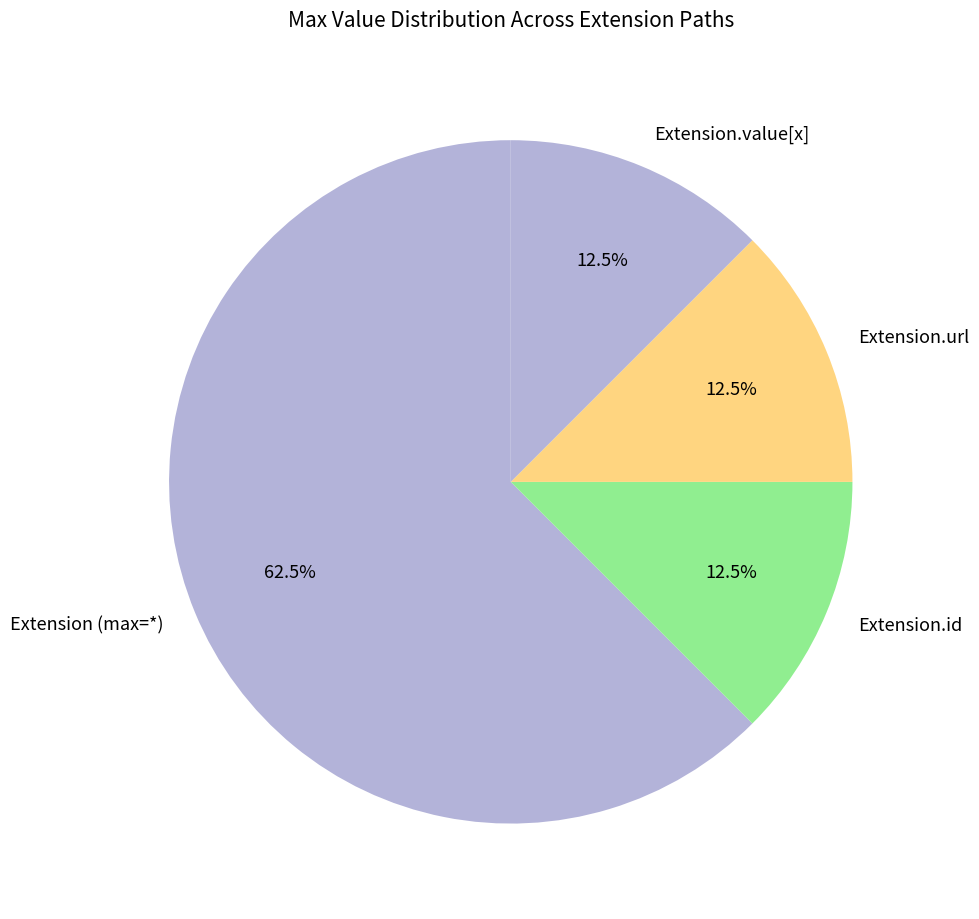

Which category has the biggest portion of the pie?

Extension (max=*)